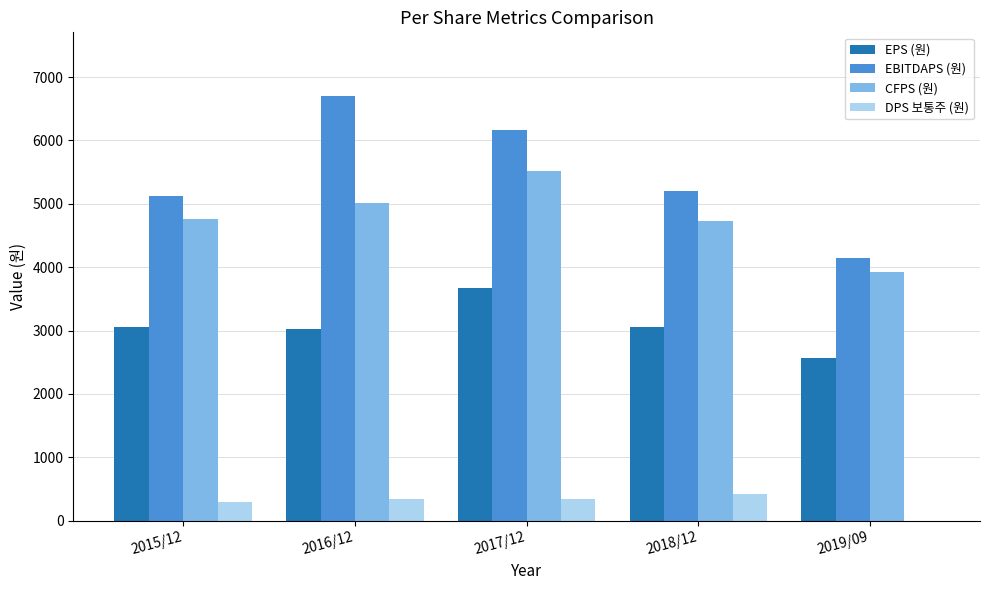

The value of EPS (원) at 2019/09 is 3694. True or false?

False